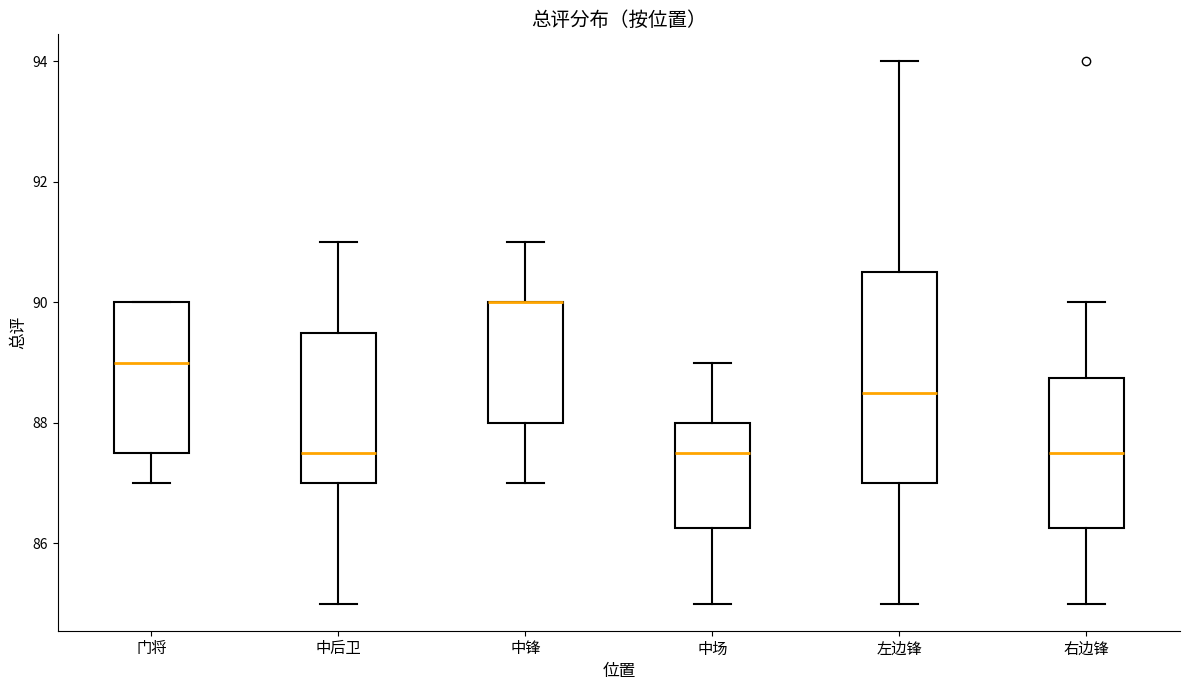

Reading left to right, read every box against the y-axis: the position of its median line, the range the box covers, and the ends of its whiskers. The values are not printed on the chart, so give them approximately, as read against the axis.

门将: median 89.0, box 87.6 to 90.0, whiskers 87.0 to 90.0
中后卫: median 87.6, box 87.0 to 89.6, whiskers 85.0 to 91.0
中锋: median 90.0 (drawn on the box's upper edge), box 88.0 to 90.0, whiskers 87.0 to 91.0
中场: median 87.6, box 86.2 to 88.0, whiskers 85.0 to 89.0
左边锋: median 88.6, box 87.0 to 90.6, whiskers 85.0 to 94.0
右边锋: median 87.6, box 86.2 to 88.8, whiskers 85.0 to 90.0